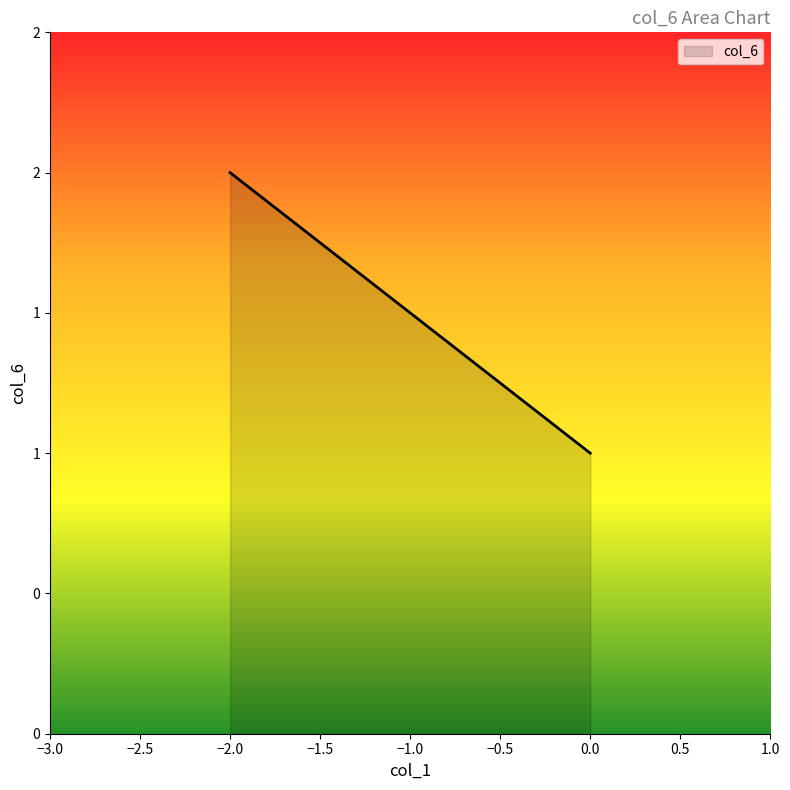

Does the chart display data point markers on the line(s)?

No